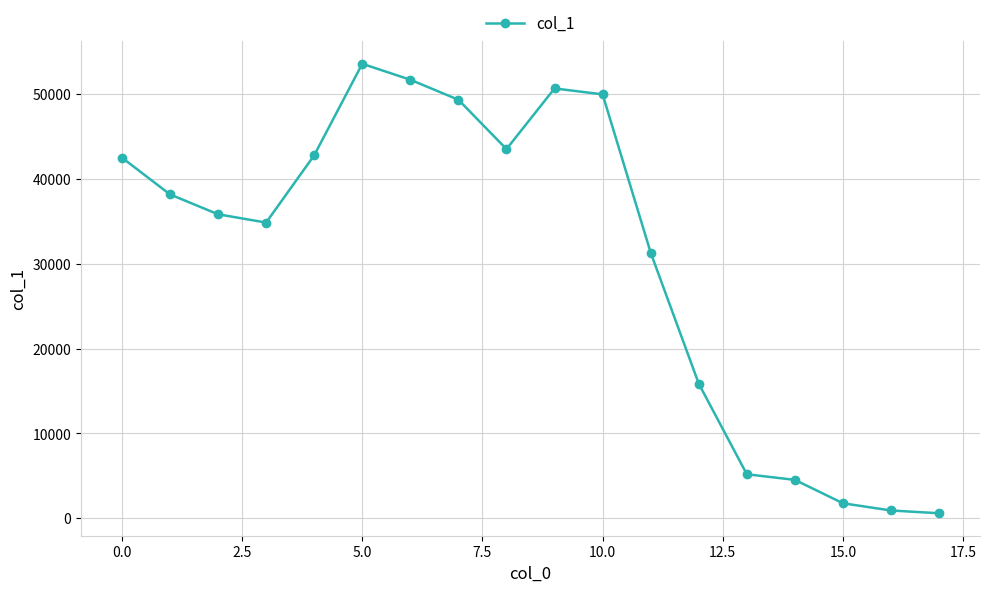

What is the difference between the maximum and minimum values?

52998